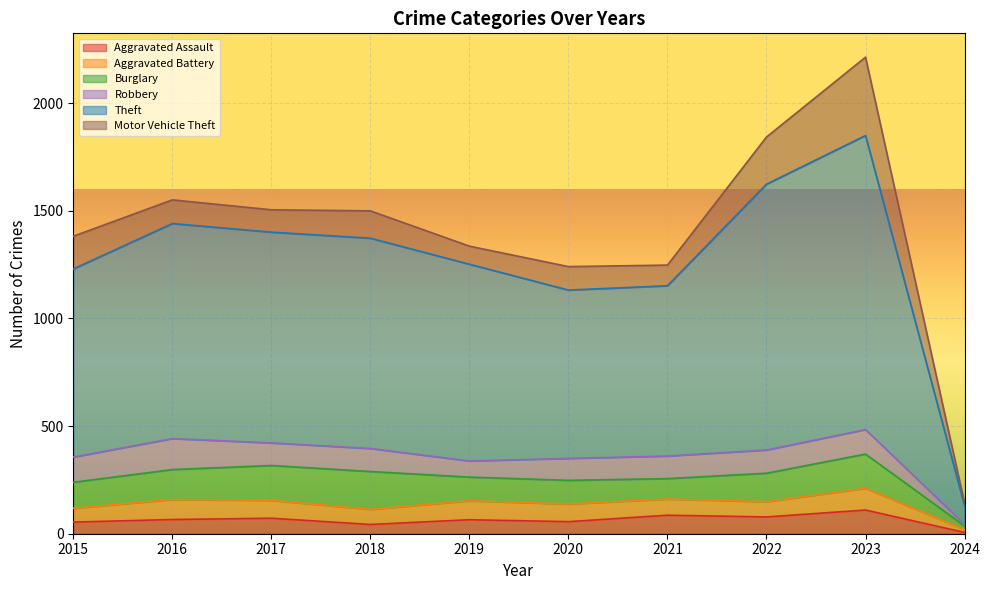

At which category does Aggravated Battery reach its first local peak?

2016